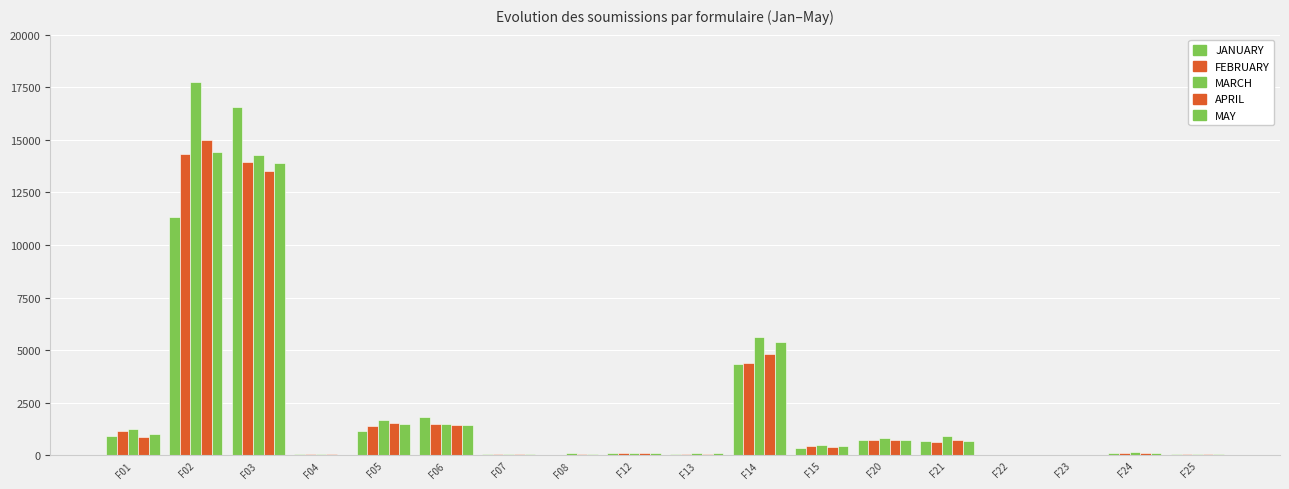

Reading left to right, transcribe all the data shown in this chart.

JANUARY: F01=923	F02=11333	F03=16556	F04=51	F05=1172	F06=1811	F07=72	F08=41	F12=102	F13=88	F14=4329	F15=351	F20=743	F21=668	F22=17	F23=12	F24=124	F25=87
FEBRUARY: F01=1151	F02=14311	F03=13929	F04=54	F05=1418	F06=1473	F07=73	F08=43	F12=103	F13=72	F14=4395	F15=450	F20=738	F21=653	F22=17	F23=8	F24=137	F25=58
MARCH: F01=1238	F02=17740	F03=14280	F04=79	F05=1706	F06=1510	F07=52	F08=103	F12=139	F13=99	F14=5632	F15=519	F20=853	F21=933	F22=11	F23=10	F24=143	F25=66
APRIL: F01=890	F02=15000	F03=13520	F04=52	F05=1551	F06=1451	F07=49	F08=73	F12=125	F13=64	F14=4816	F15=381	F20=748	F21=720	F22=13	F23=8	F24=115	F25=78
MAY: F01=1010	F02=14420	F03=13910	F04=38	F05=1494	F06=1426	F07=48	F08=80	F12=132	F13=100	F14=5404	F15=459	F20=747	F21=675	F22=15	F23=16	F24=122	F25=63